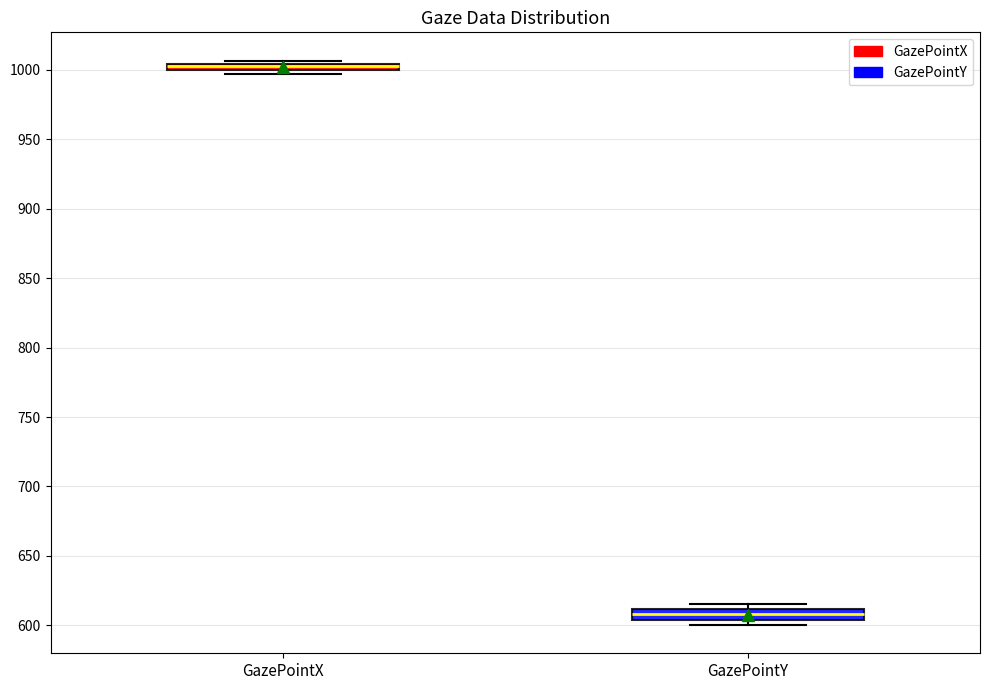

Where is the lower edge of the box for GazePointX on the y-axis? The values are not printed on the chart, so give them approximately, as read against the axis.

1000